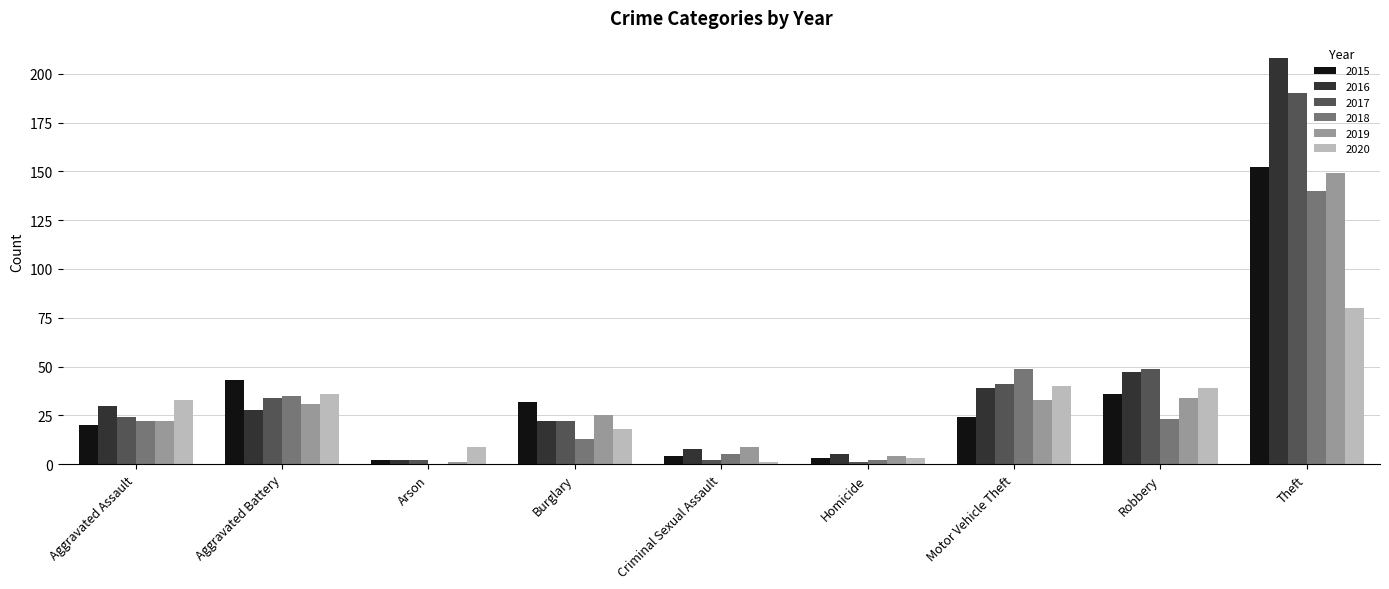

What is the total value across all series at Theft?

919